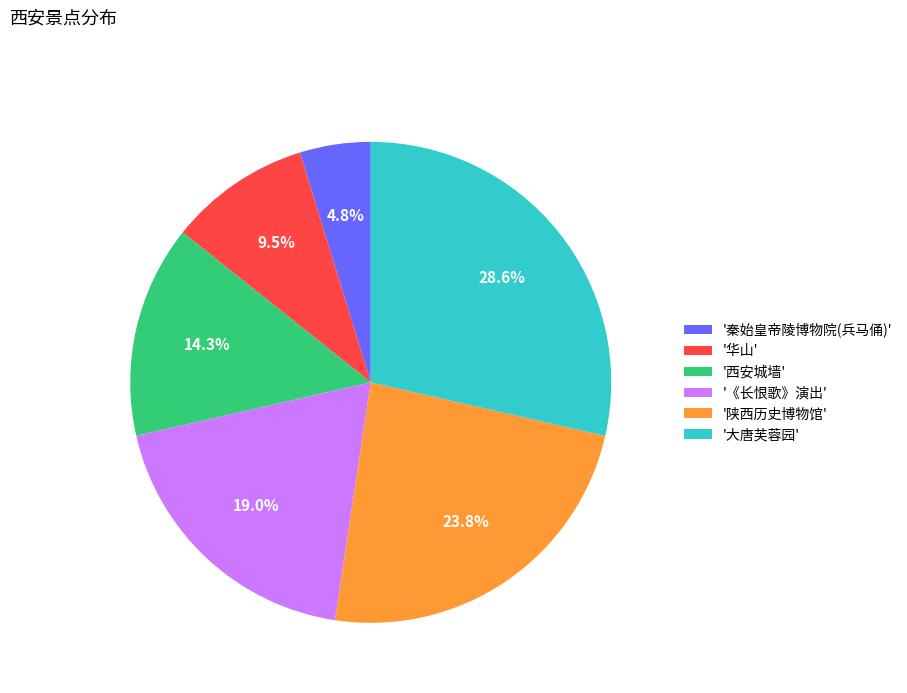

Combined, do '华山' and '秦始皇帝陵博物院(兵马俑)' account for over 50%?

No